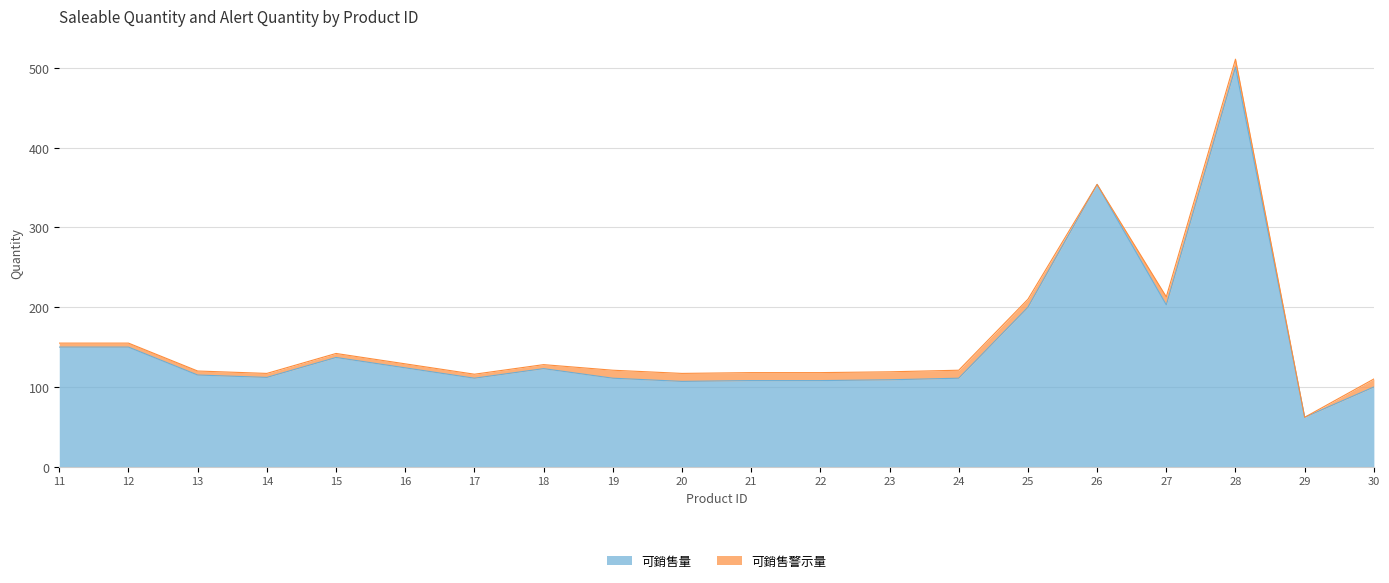

At which label is the value closest to 281?

26